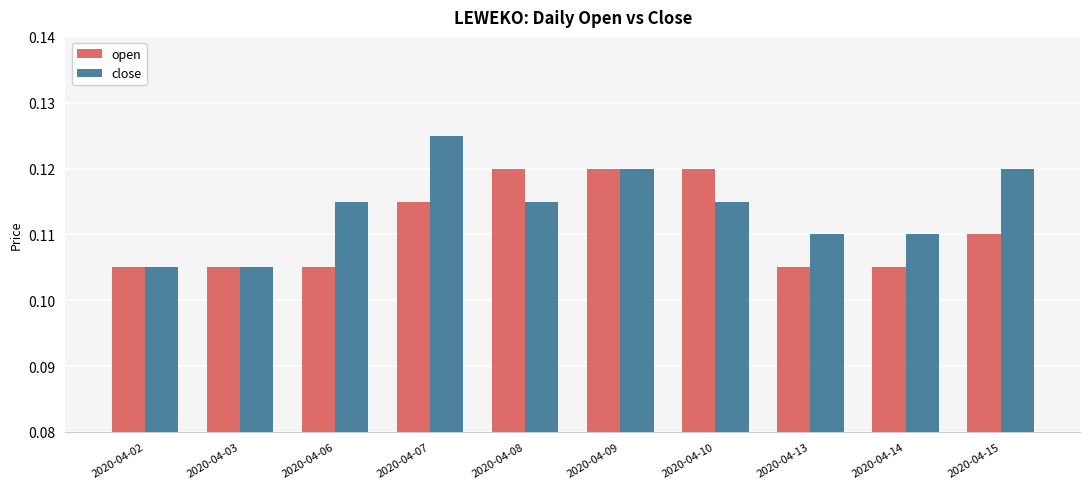

What is the sum of all close values?

1.1